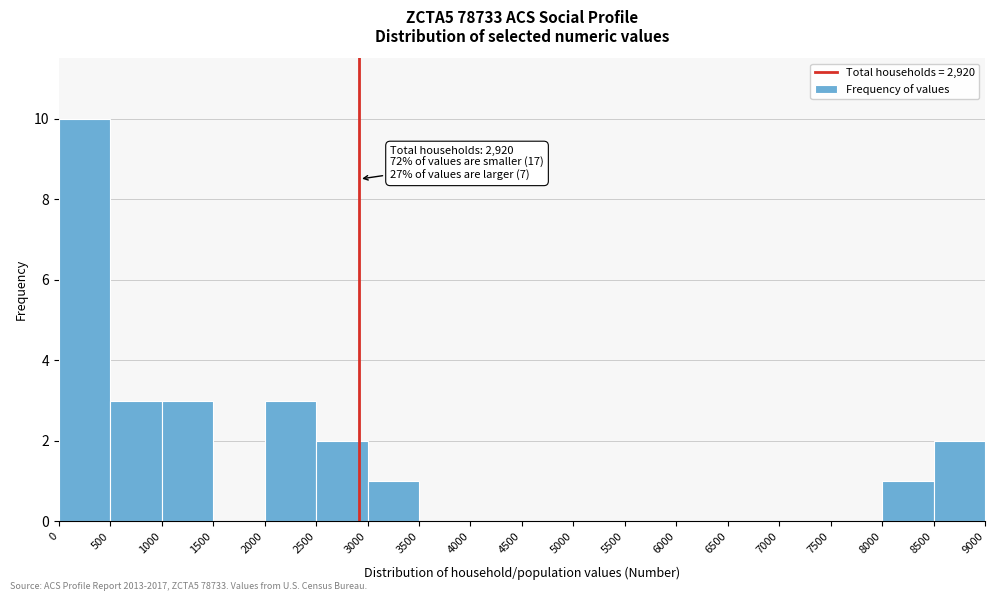

Which range on the x-axis has the tallest bar?

0 to 500